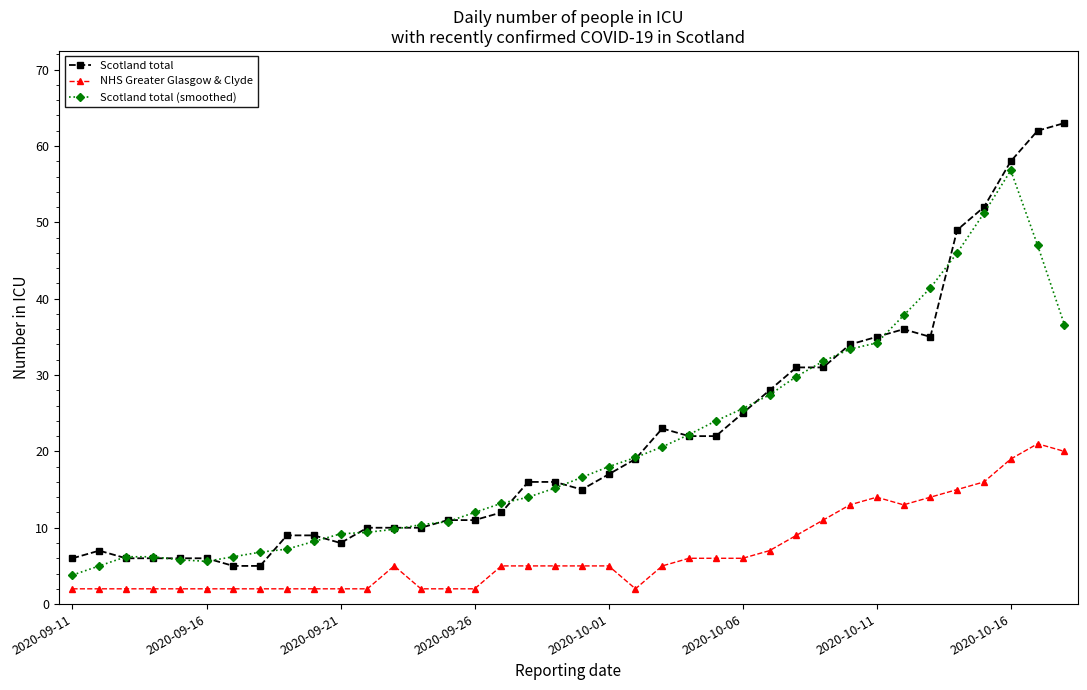

Which series has the widest spread of values?

Scotland total